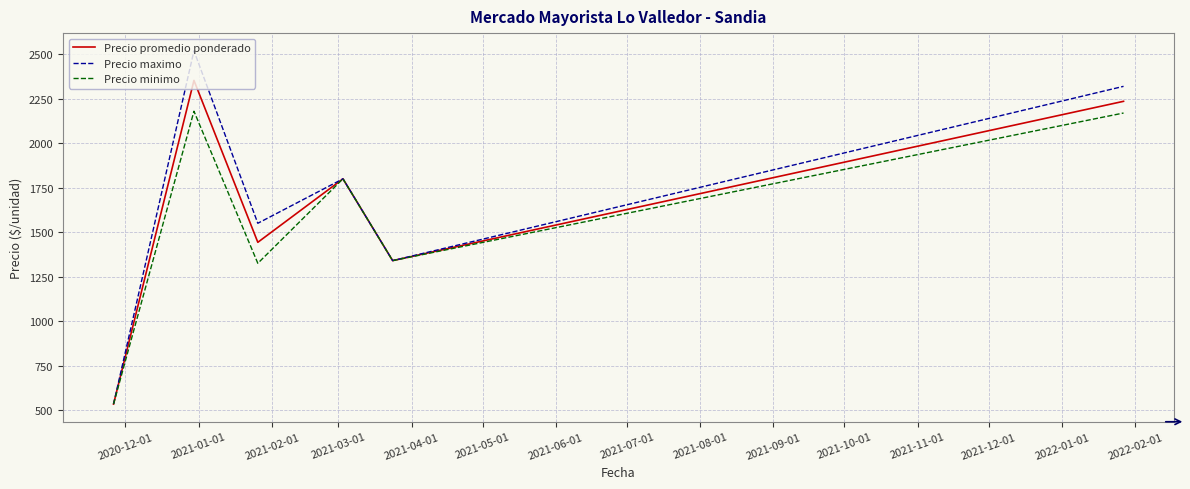

How many values in the Precio maximo series are below 1800?

3